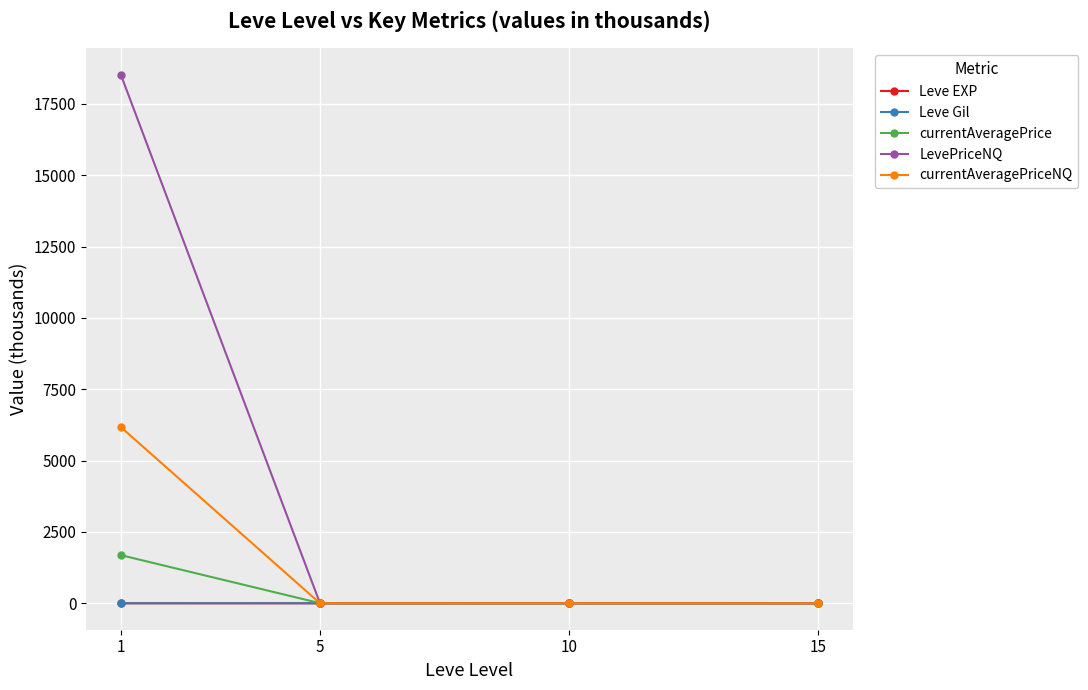

True or false: currentAveragePriceNQ has more than 1 points higher than both neighbors.

False